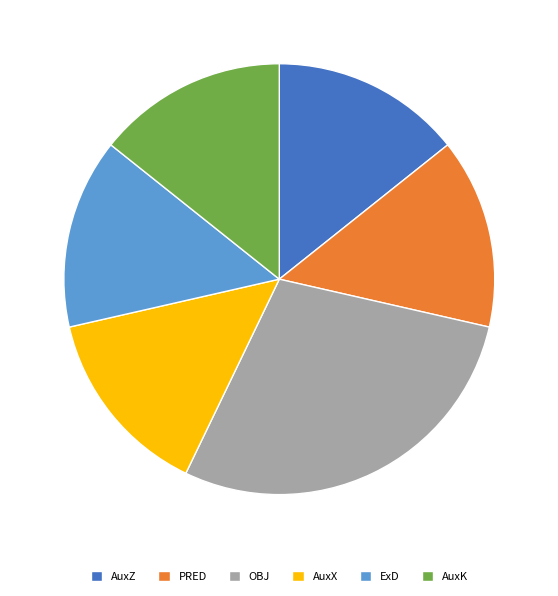

Is it true that OBJ is 41% of the pie?

False